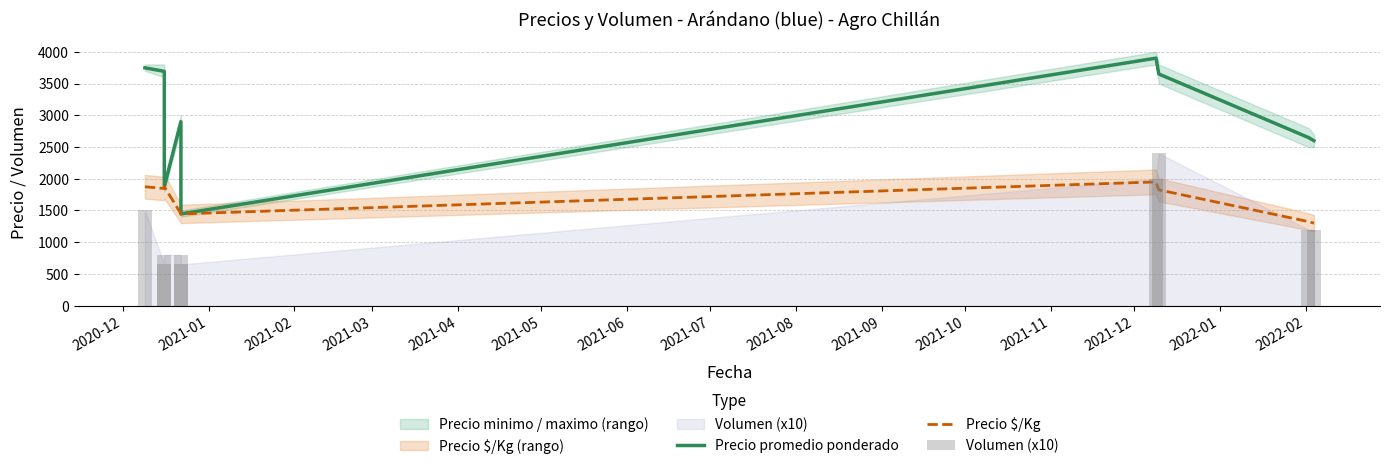

What is the spread (max minus min) of values at 2021-05?

1950